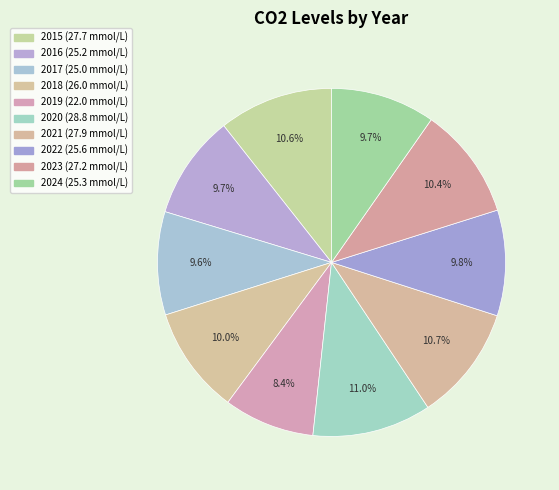

Does 2019 represent more than half of the total?

No